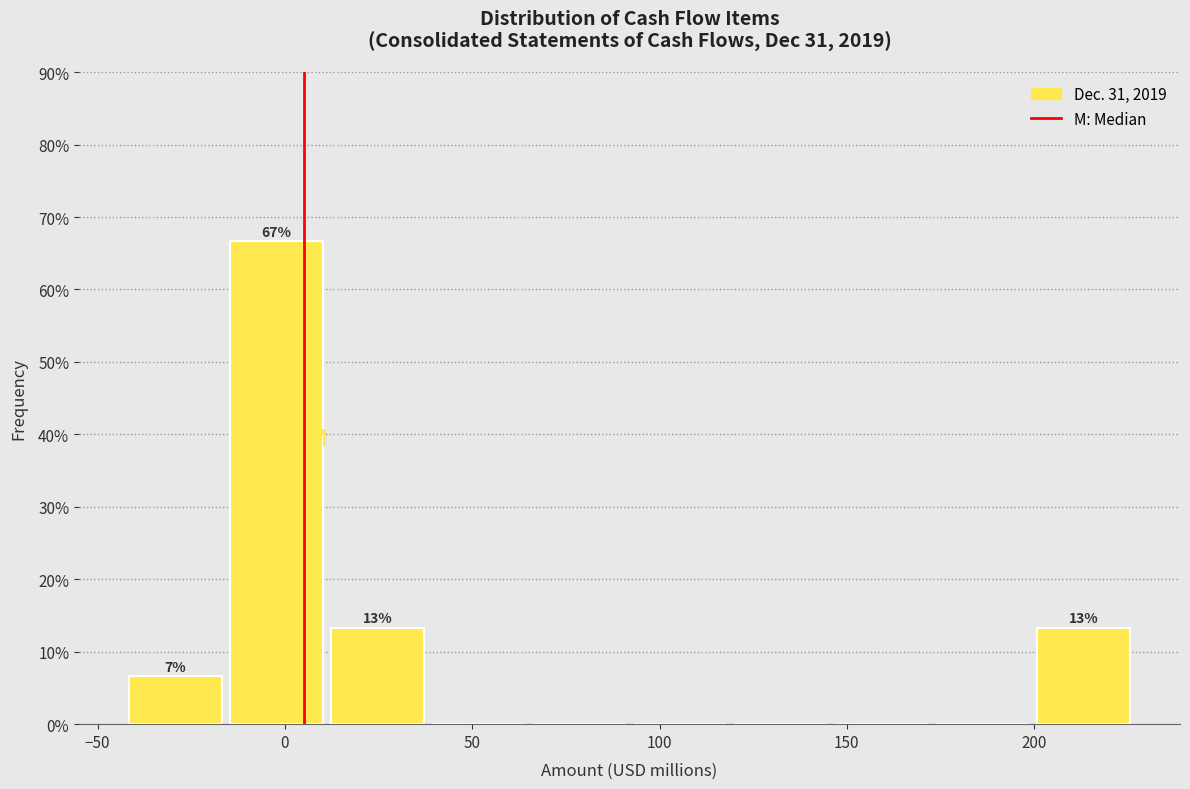

Over which range of the x-axis is the bar tallest?

-15 to 10